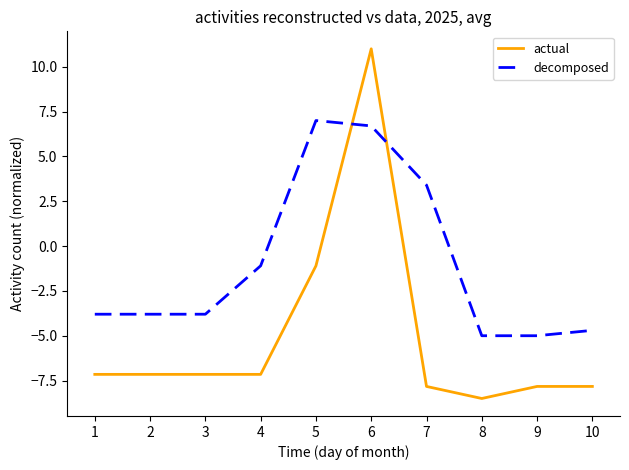

True or false: actual has a value of -10.0 at 2.

False